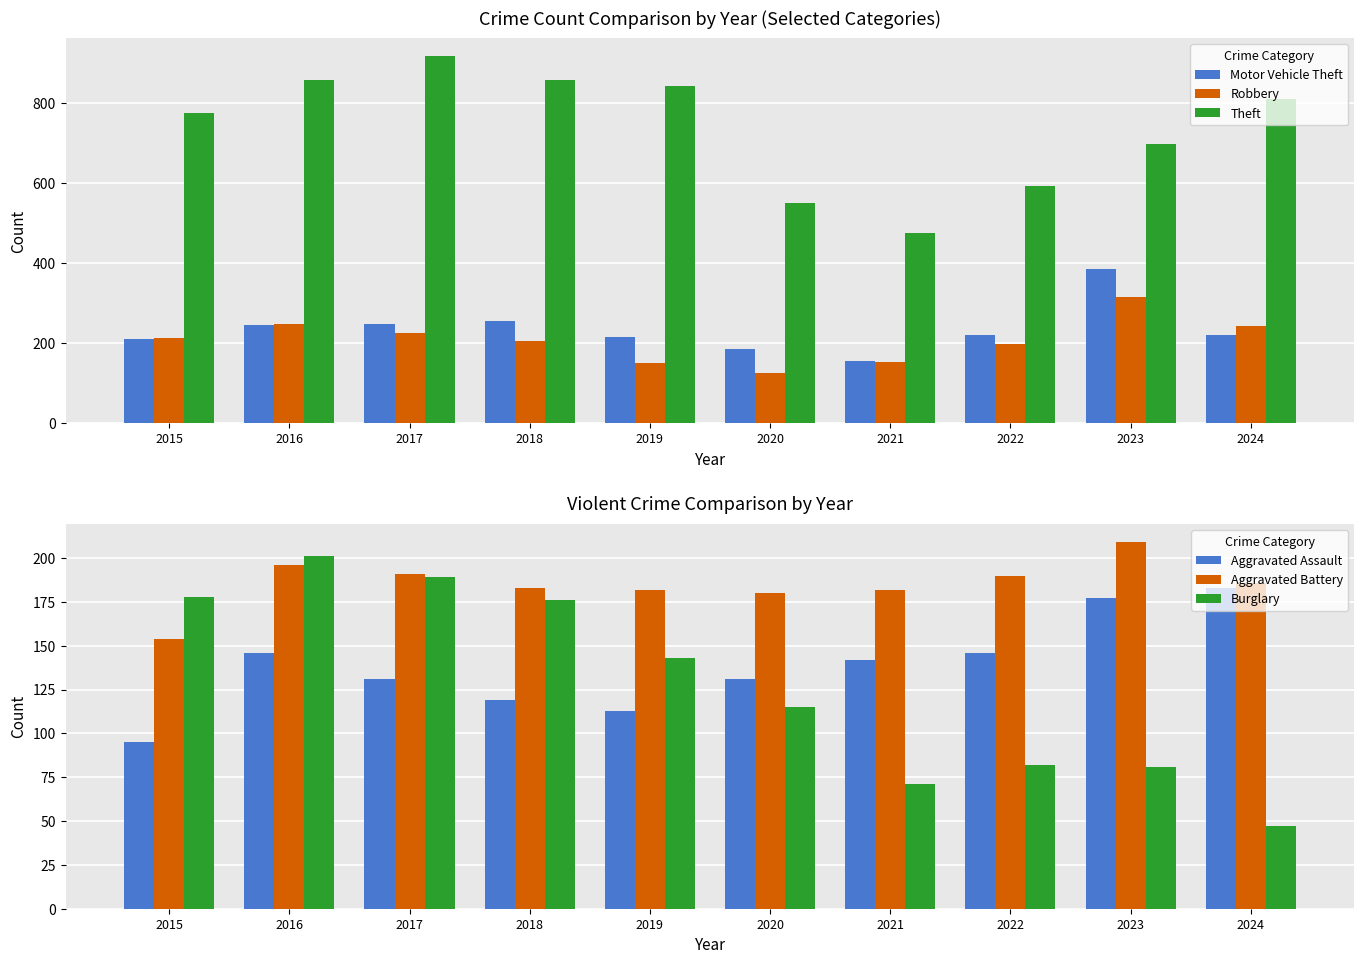

Read the Aggravated Battery value at 2017, to the nearest 5.

190